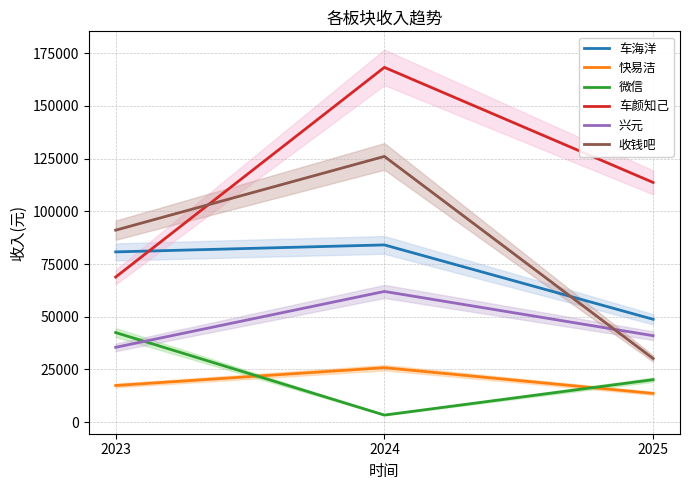

What is the difference between the highest and lowest values at 2024?

164931.5